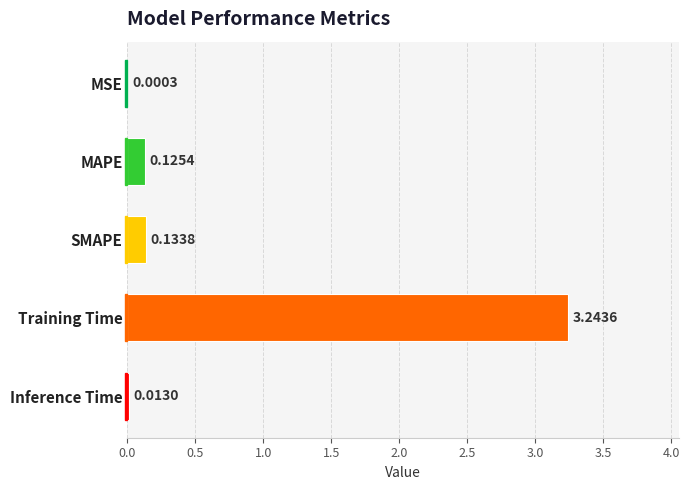

What is the sum of all values?

3.5